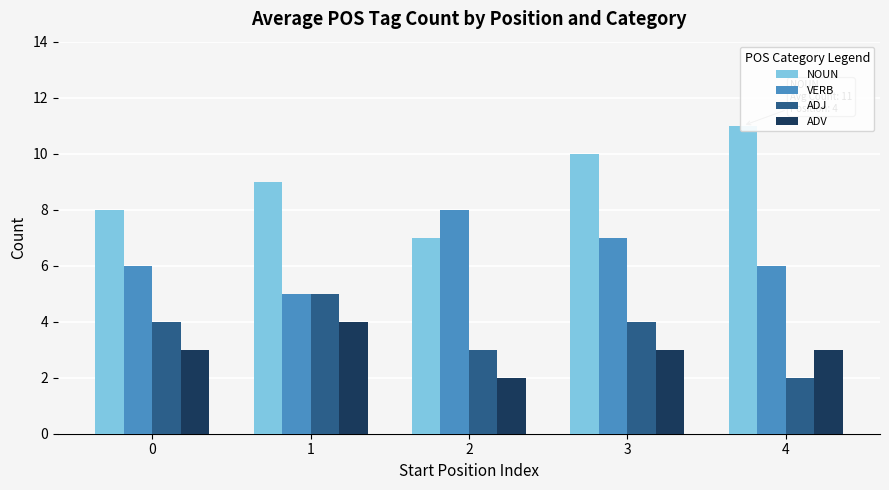

Rank the series by their maximum value, from highest to lowest.

NOUN, VERB, ADJ, ADV